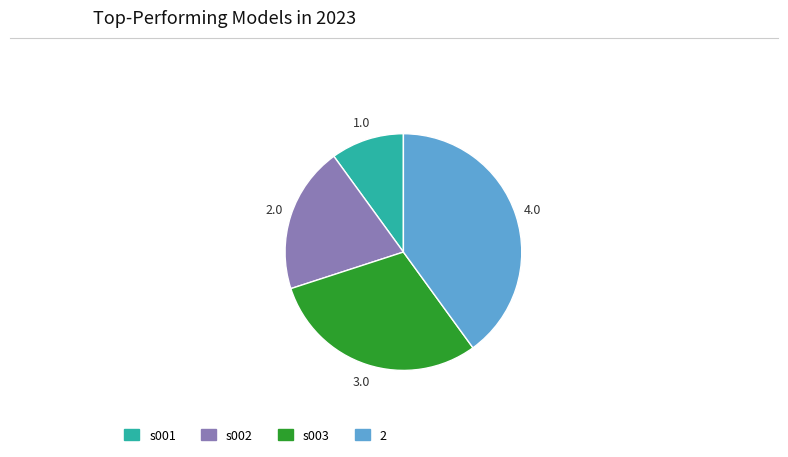

Which category has the smallest portion of the pie?

s001